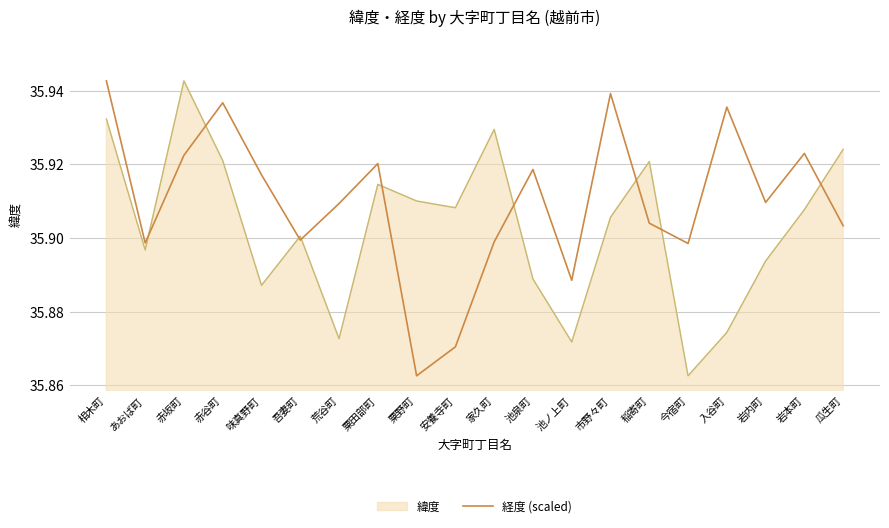

At which category is the sum across all series the highest?

相木町